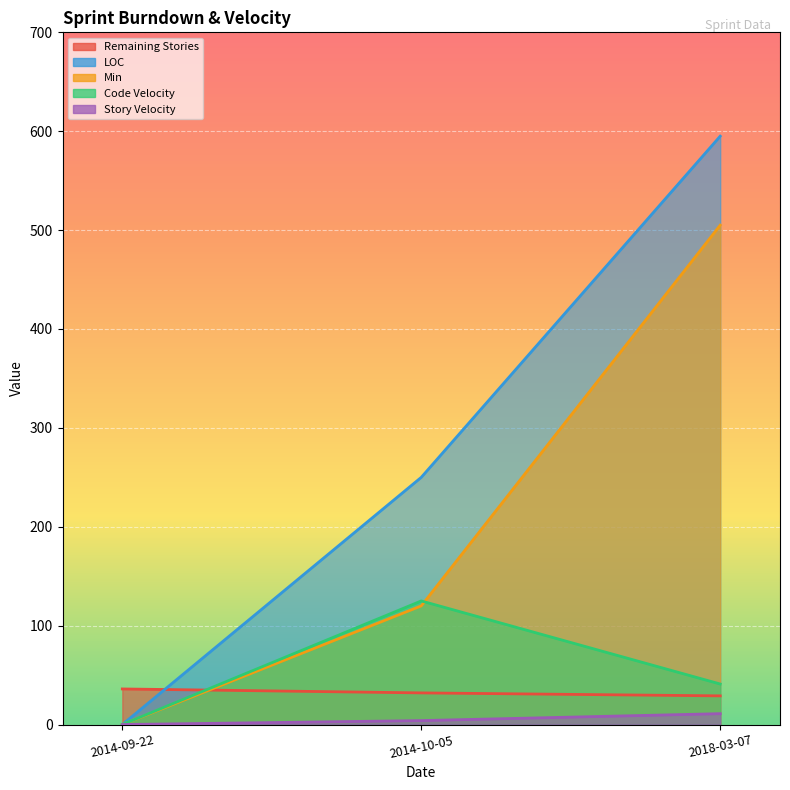

What is the label of the 3rd point from the left?

2018-03-07